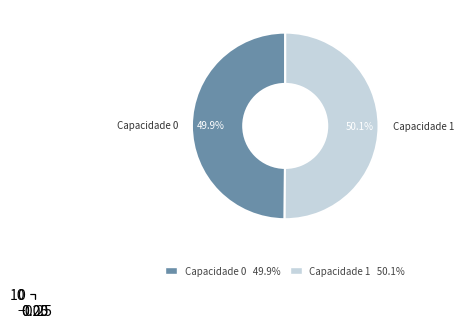

Combined, do 1 and 0 account for over 50%?

Yes